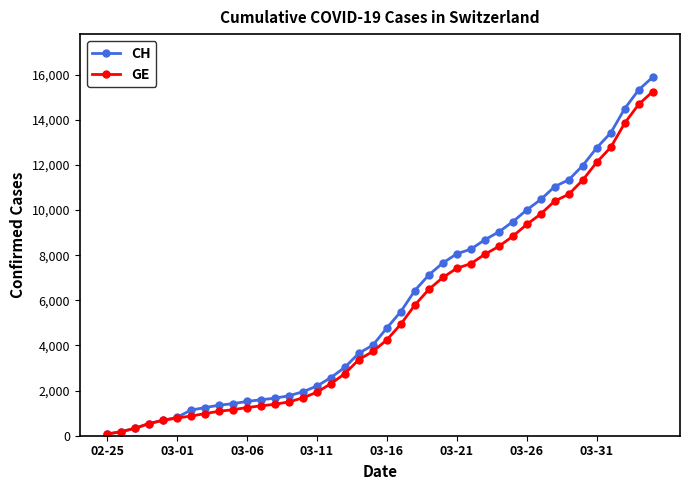

How many lines are shown in the chart?

2